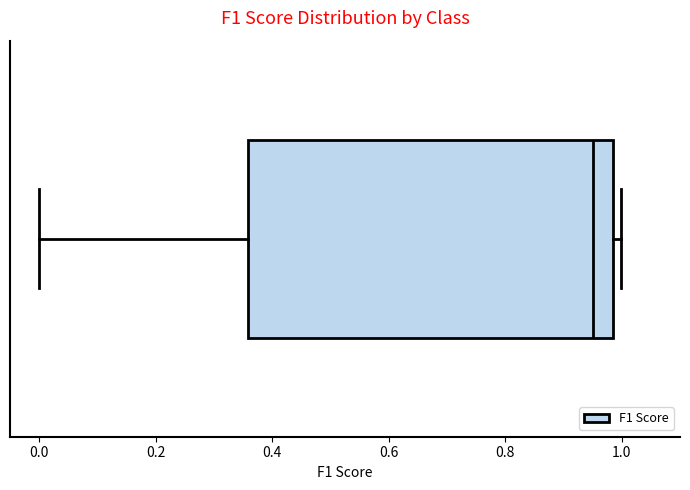

Read this box plot against the x-axis: the position of the median line, the range covered by the box, and the ends of both whiskers. The values are not printed on the chart, so give them approximately, as read against the axis.

median 0.96, box 0.36 to 0.98, whiskers 0.00 to 1.00